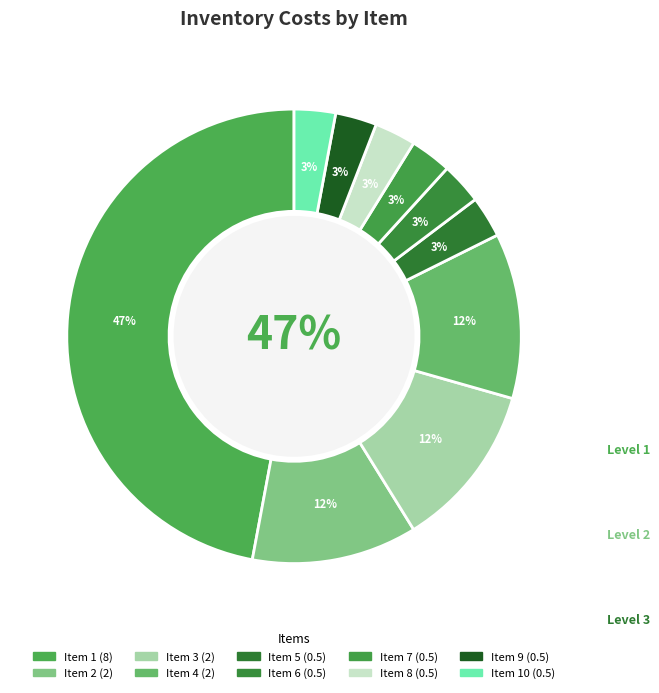

Is there a majority slice in this chart?

No